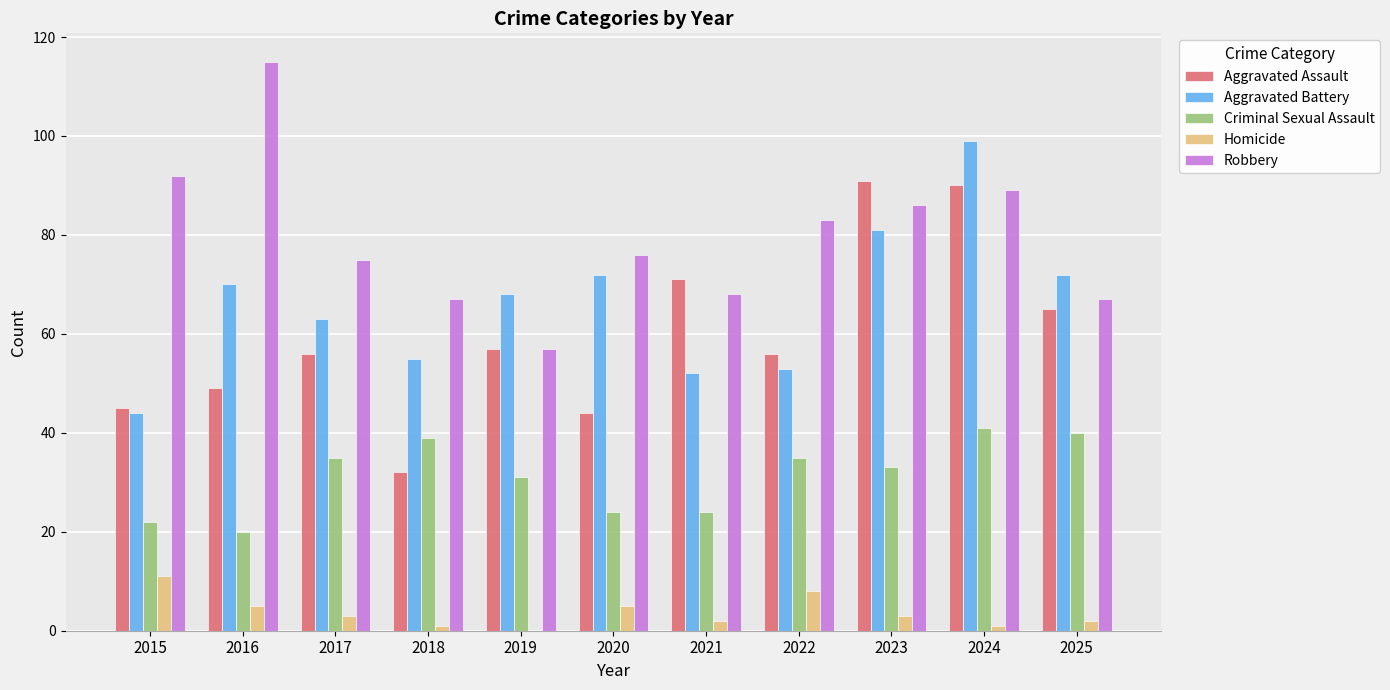

At which label is Robbery closest to 86?

2023